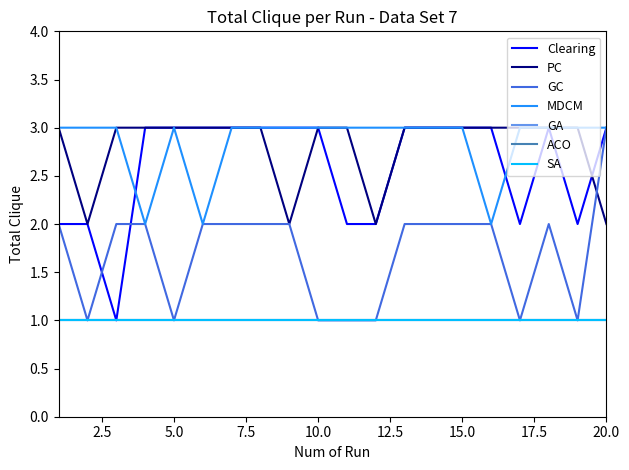

Is this an area chart (filled region under the line)?

No